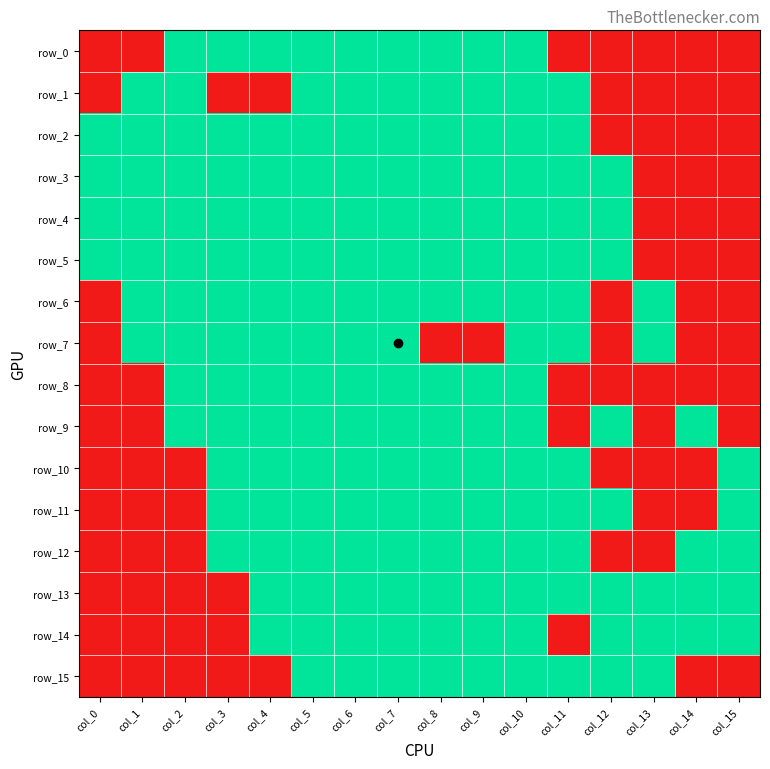

At which label does row_3 reach its minimum?

col_13